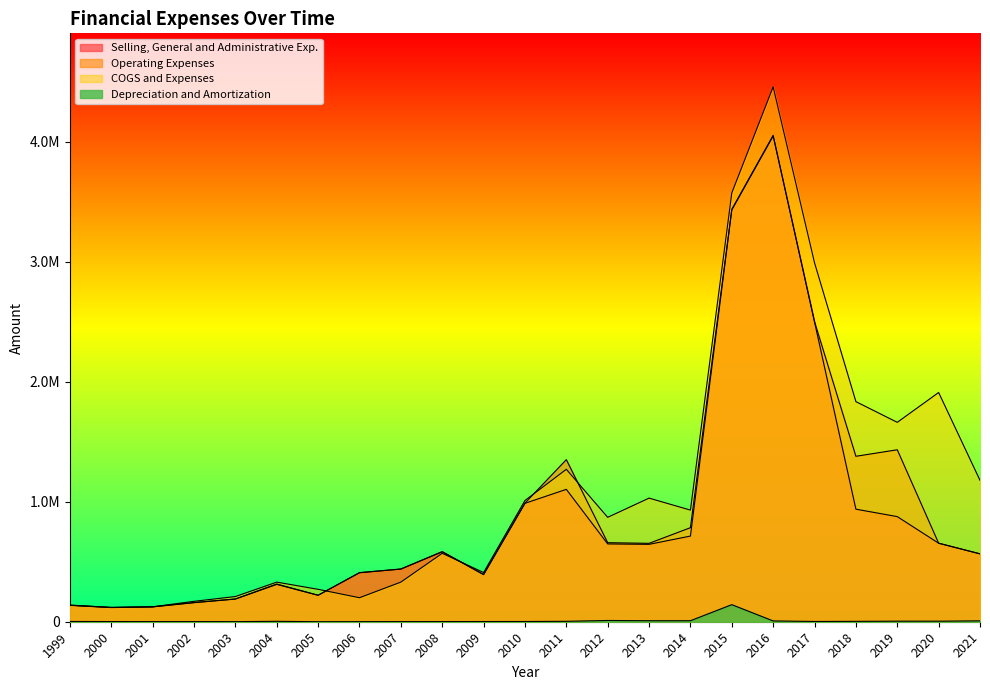

True or false: Operating Expenses and Selling, General and Administrative Exp. cross at least once.

False